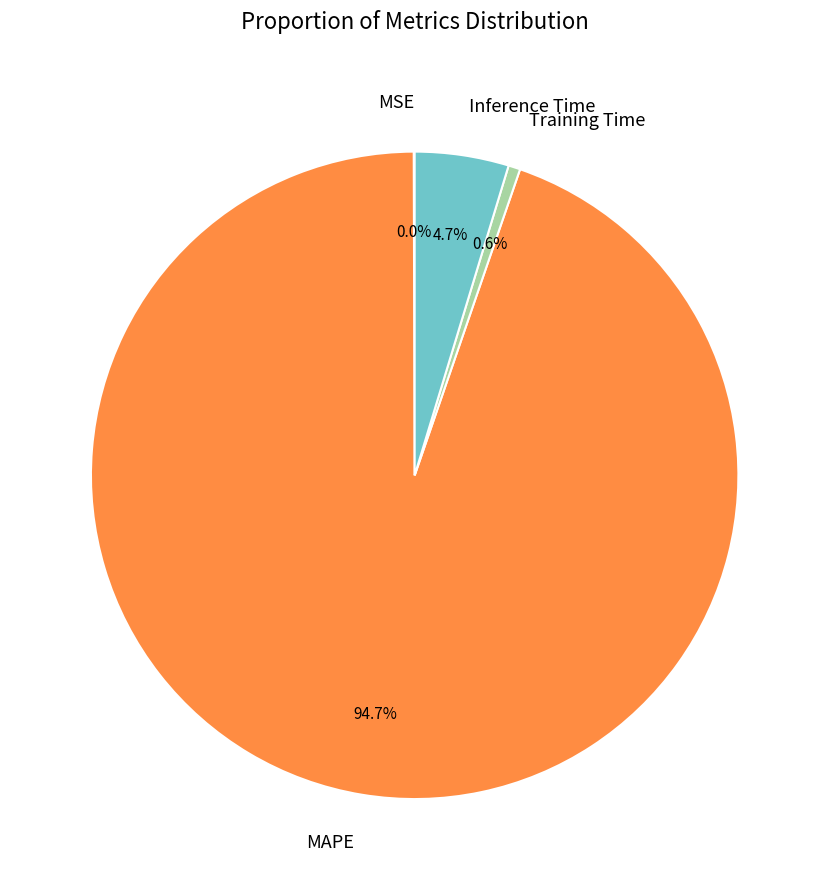

What percentage is NOT represented by Inference Time?

95.3%